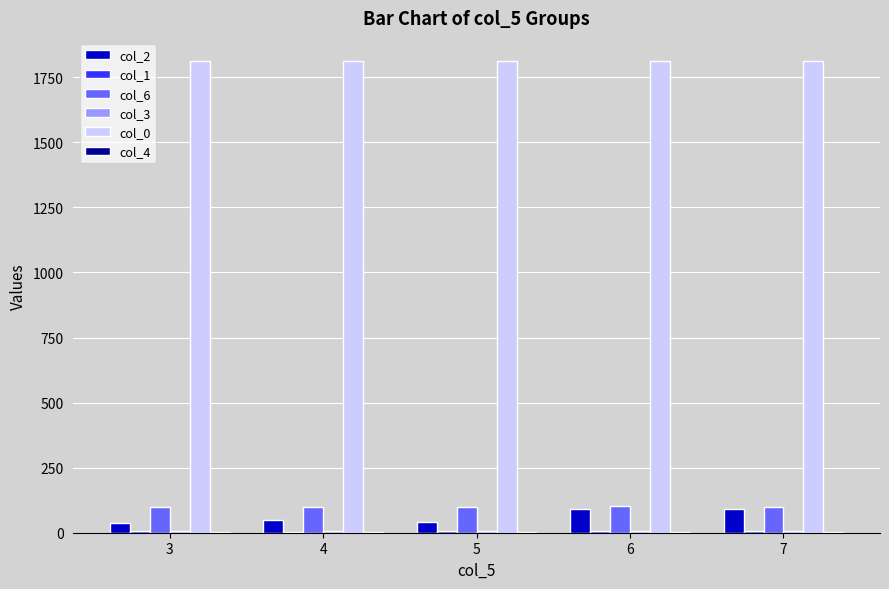

Is the value of col_6 at 7 greater than the value of col_0 at 6?

No